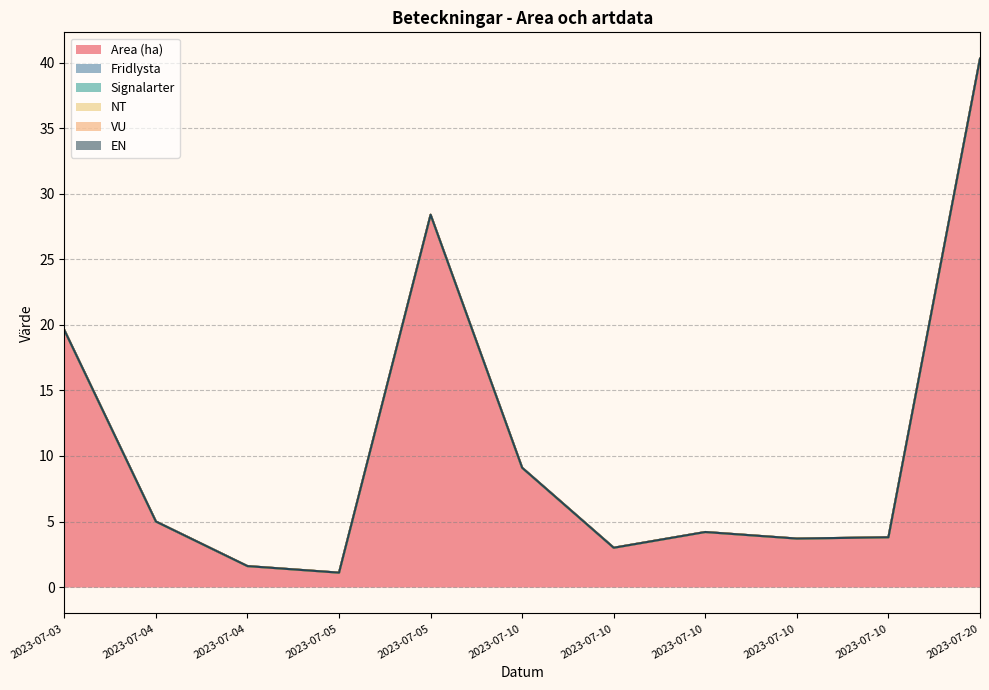

Does the chart have visible grid lines?

Yes